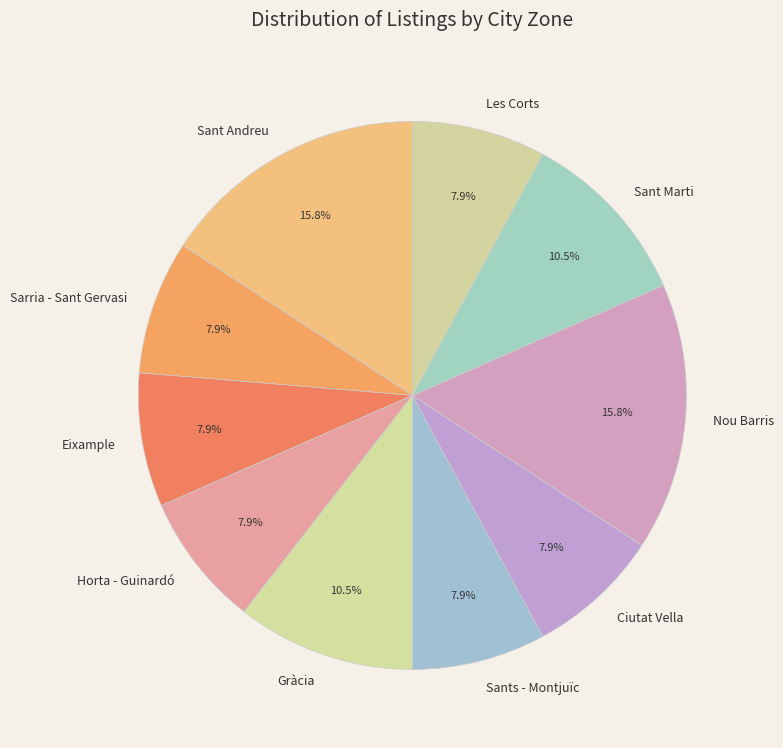

To the nearest percent, what percentage of the pie is Nou Barris?

16%